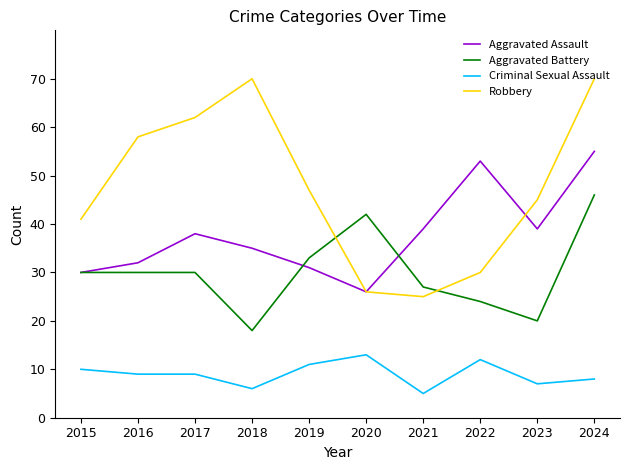

Which series has the largest range (max minus min)?

Robbery